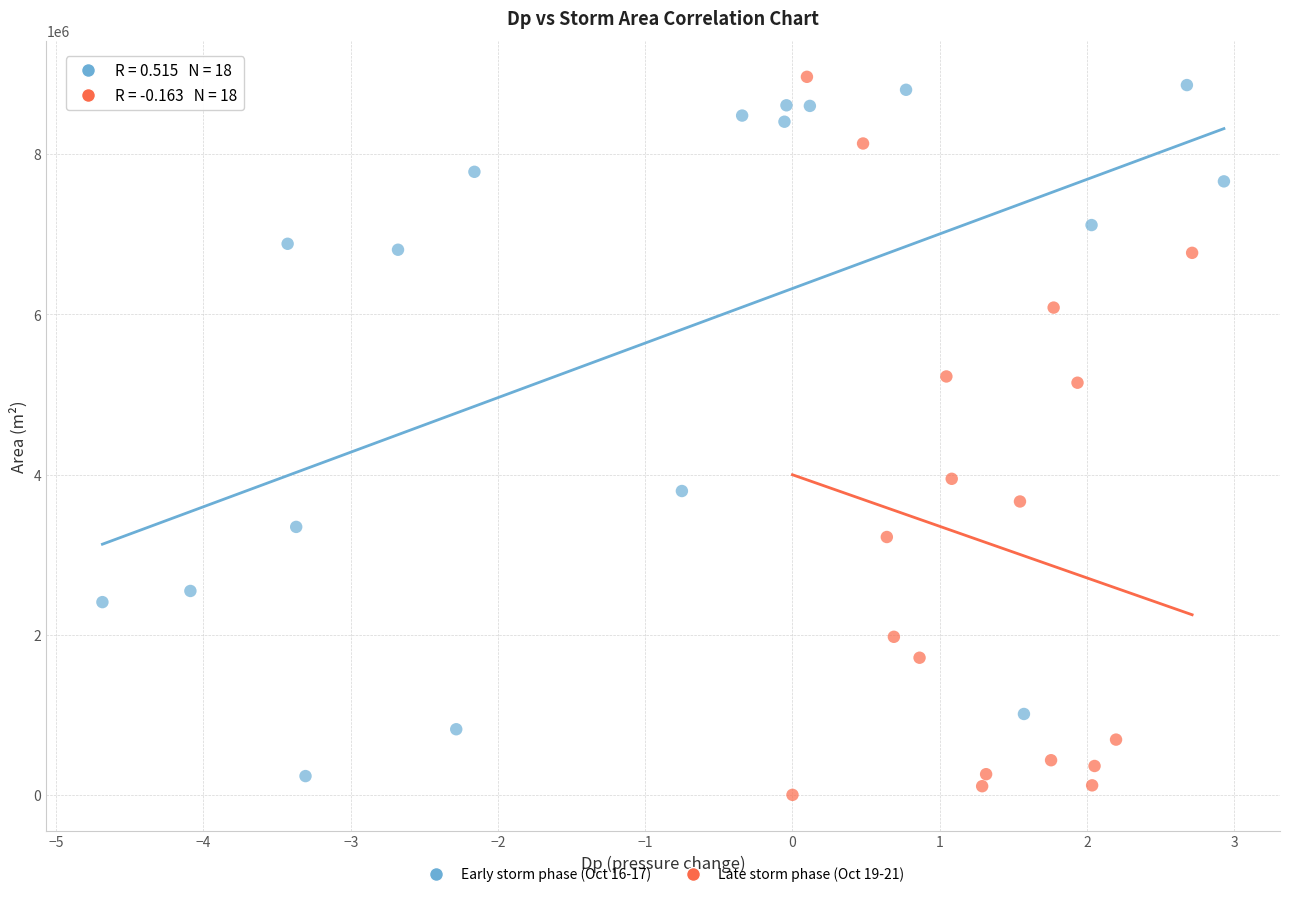

Which series contains the highest Y value?

Late storm phase (Oct 19-21)